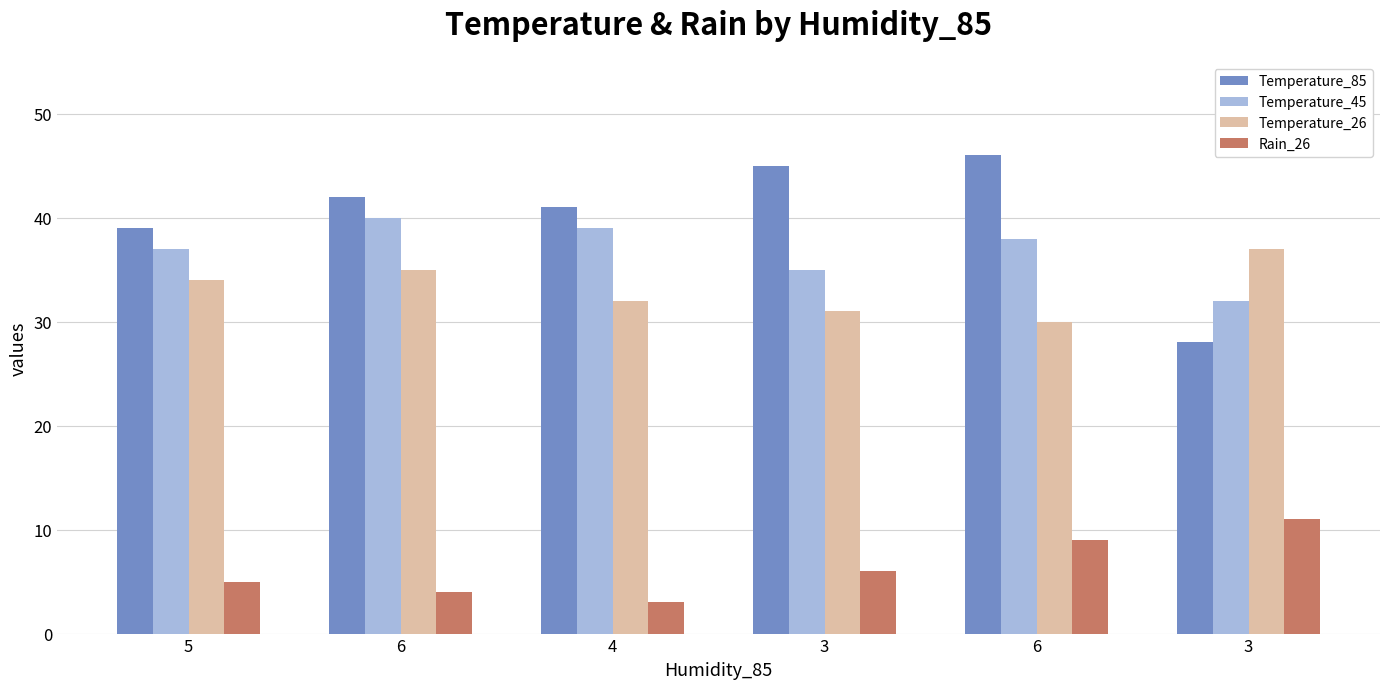

What are all the series names shown in the legend?

Temperature_85, Temperature_45, Temperature_26, Rain_26